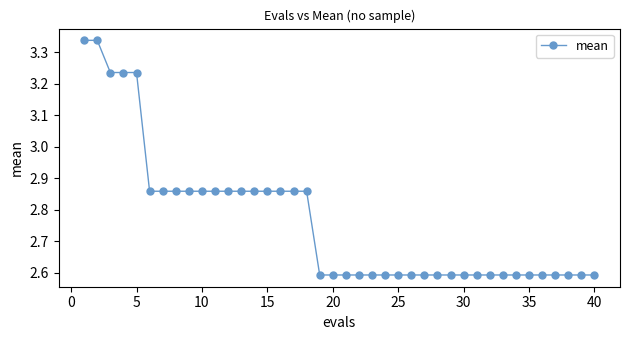

What is the sum of all values?

110.6